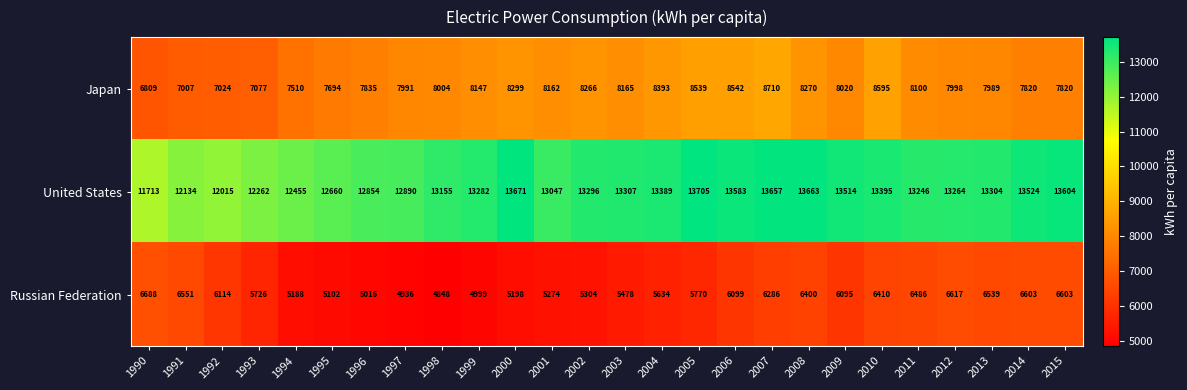

At which label does Russian Federation first exceed 6095?

1990